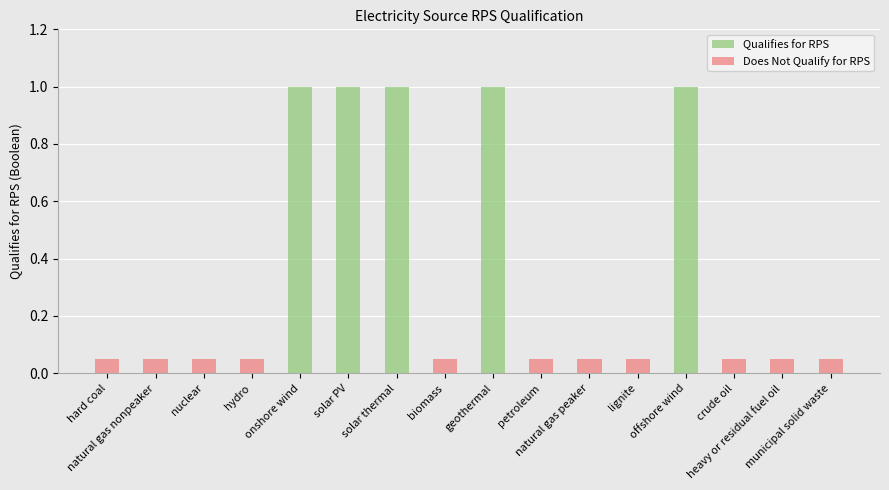

Are the bars horizontal?

No